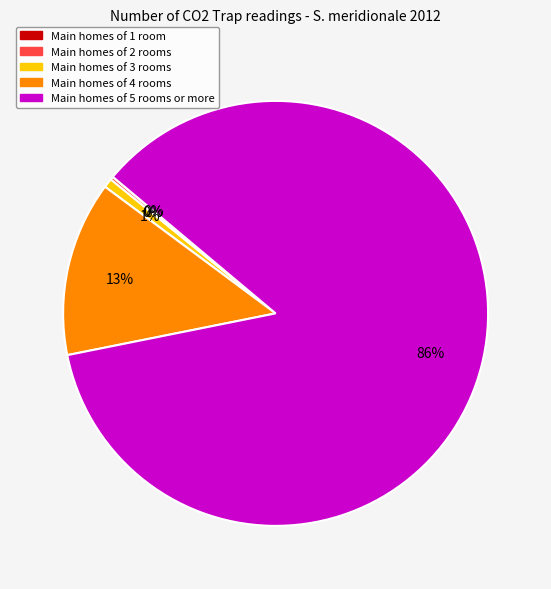

Is there a majority slice in this chart?

Yes